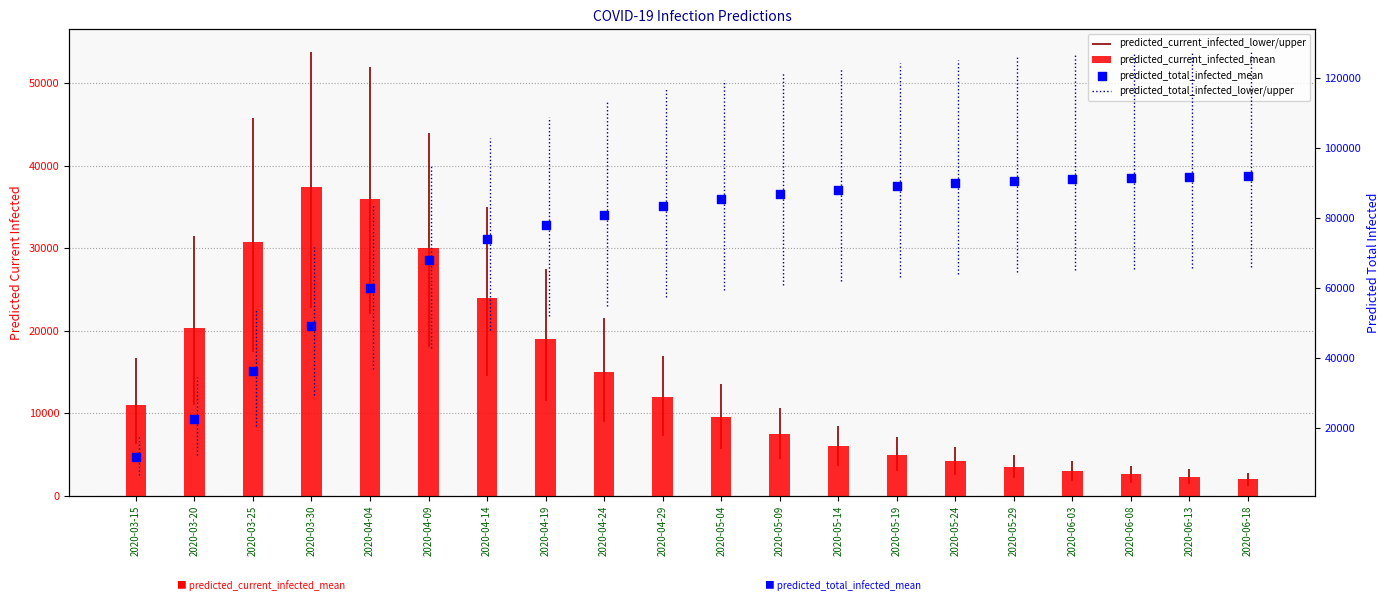

Which series contains the highest Y value?

predicted_total_infected_mean